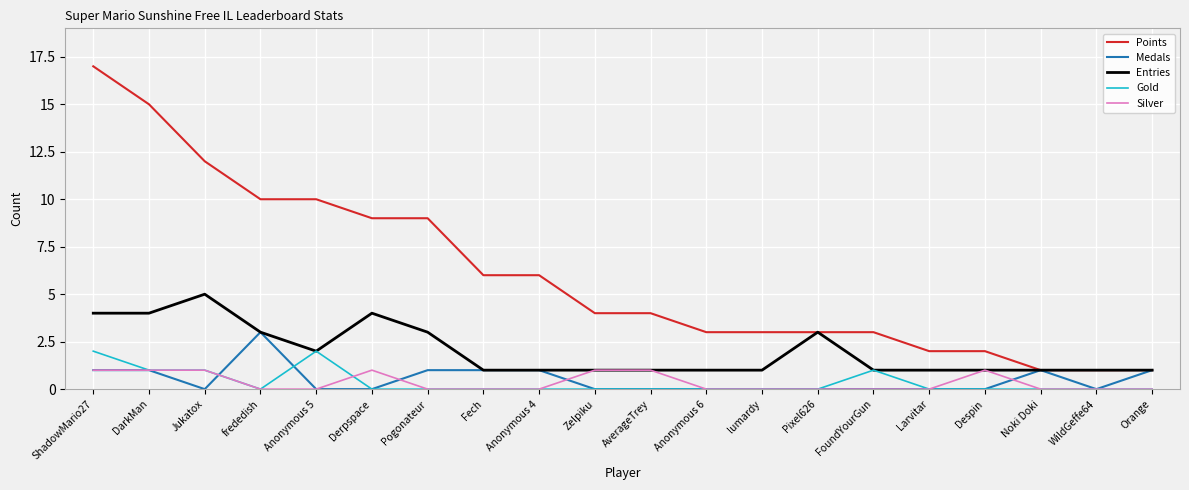

The value of Silver at frededish is -1. True or false?

False